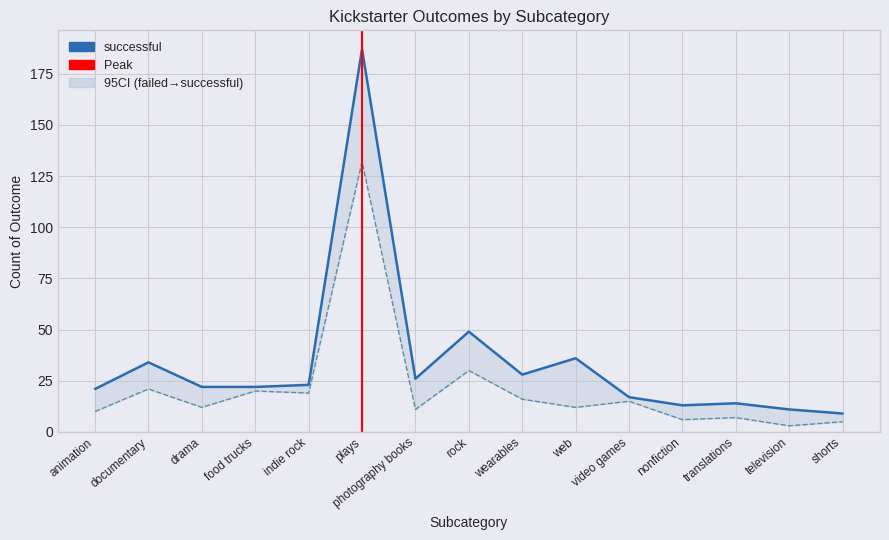

Reading left to right, transcribe all the data shown in this chart.

successful: animation=21	documentary=34	drama=22	food trucks=22	indie rock=23	plays=187	photography books=26	rock=49	wearables=28	web=36	video games=17	nonfiction=13	translations=14	television=11	shorts=9
failed: animation=10	documentary=21	drama=12	food trucks=20	indie rock=19	plays=132	photography books=11	rock=30	wearables=16	web=12	video games=15	nonfiction=6	translations=7	television=3	shorts=5